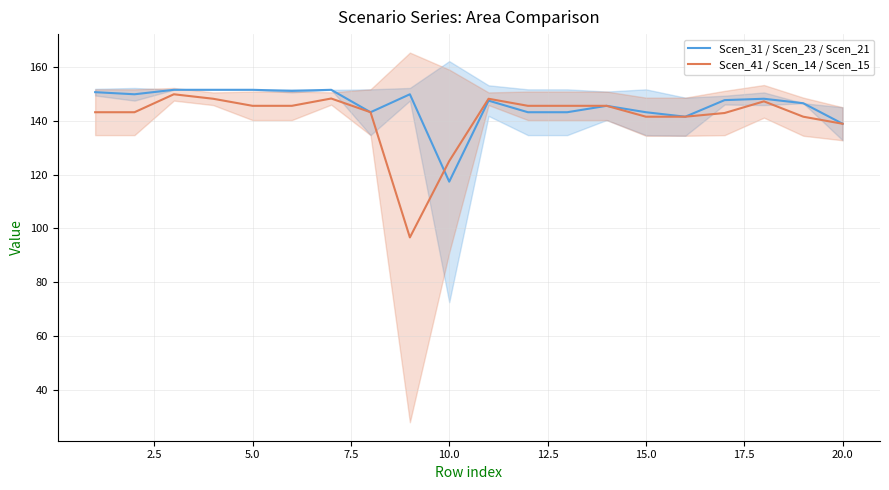

At which label is Scen_41 / Scen_14 / Scen_15 closest to 123?

10.0